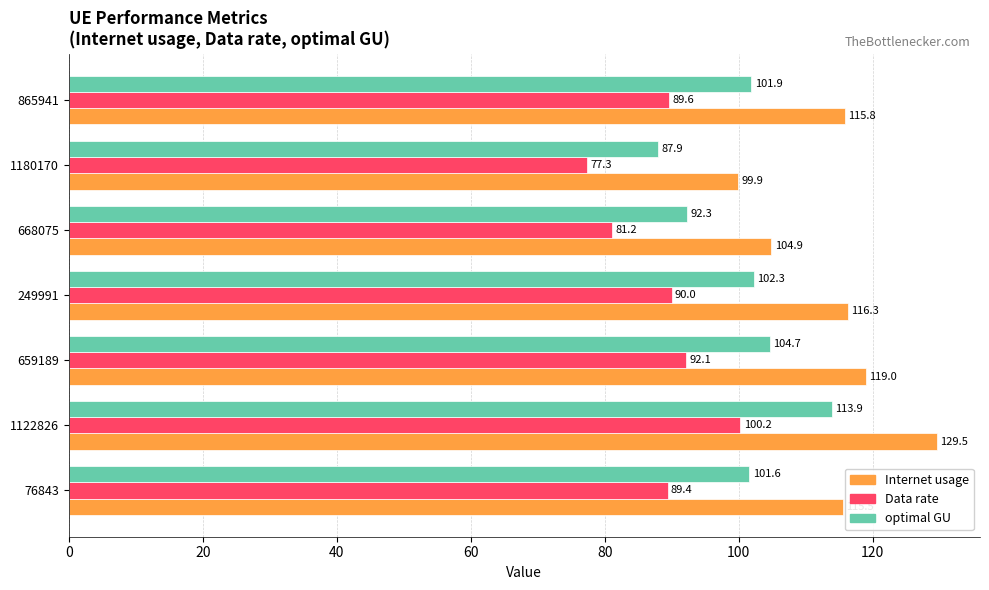

List the series in order of their peak value, lowest first.

Data rate, optimal GU, Internet usage